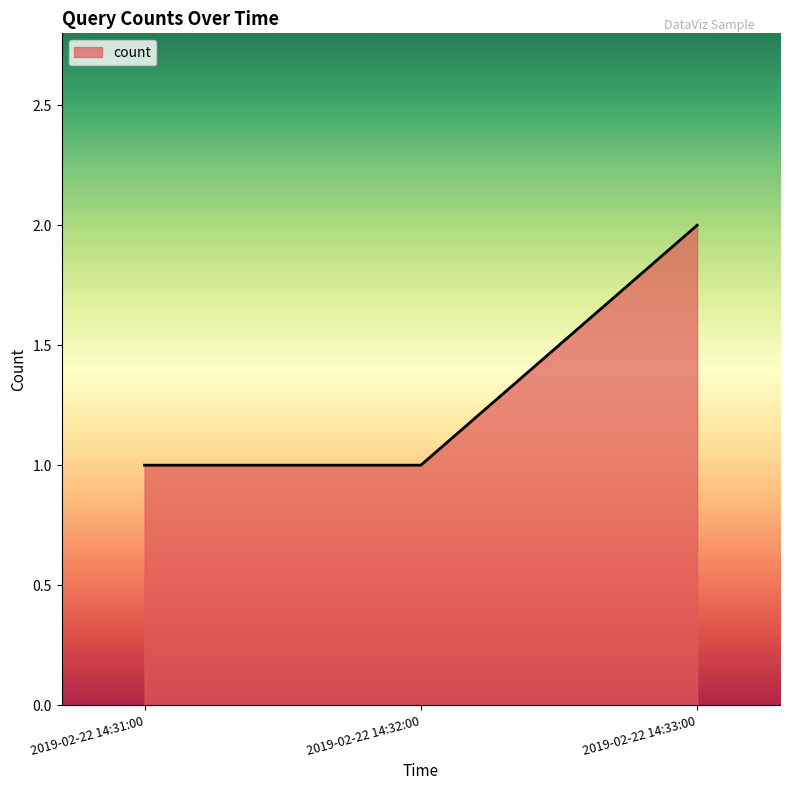

What position from the left is 2019-02-22 14:33:00?

3